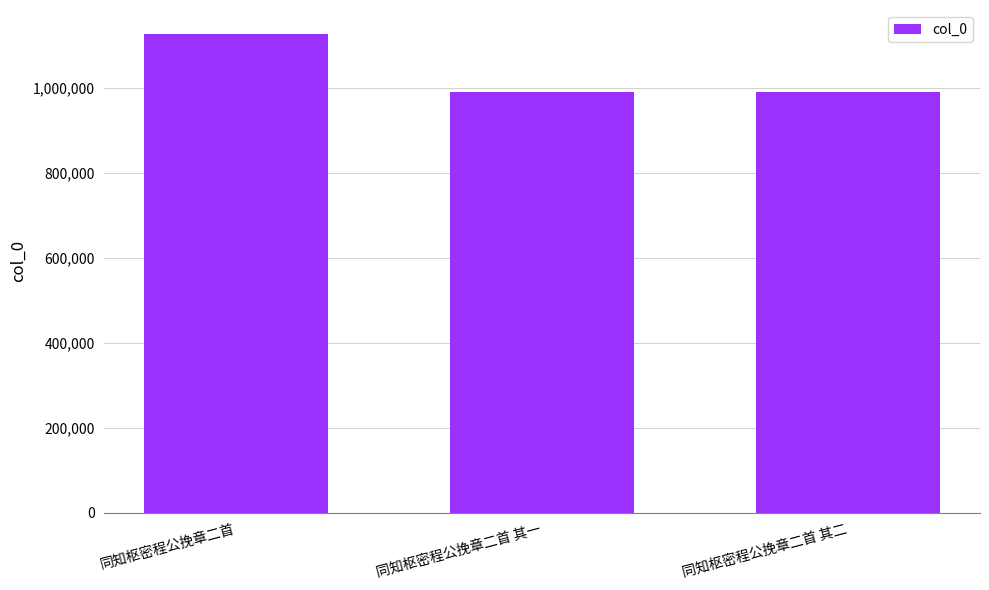

What is the sum of all values?

3106633